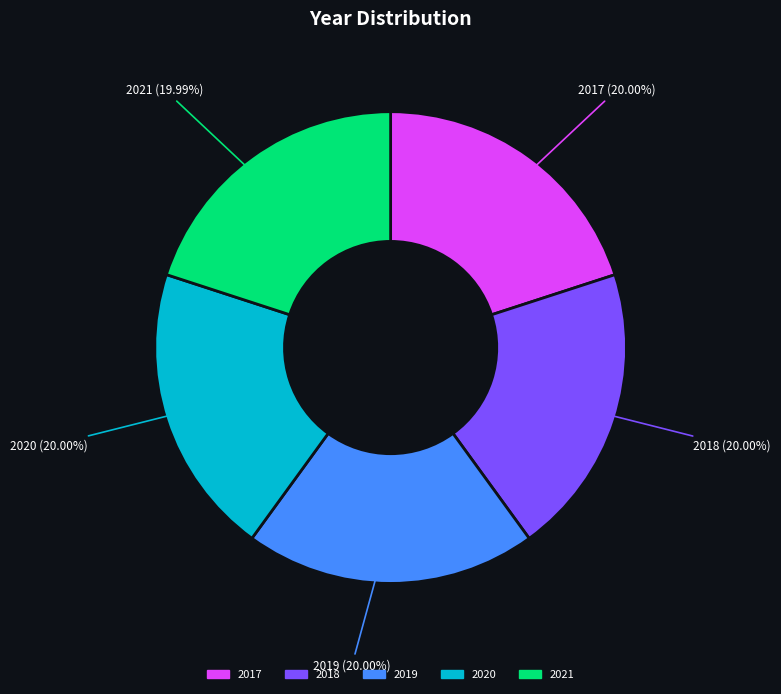

Is there a majority slice in this chart?

No